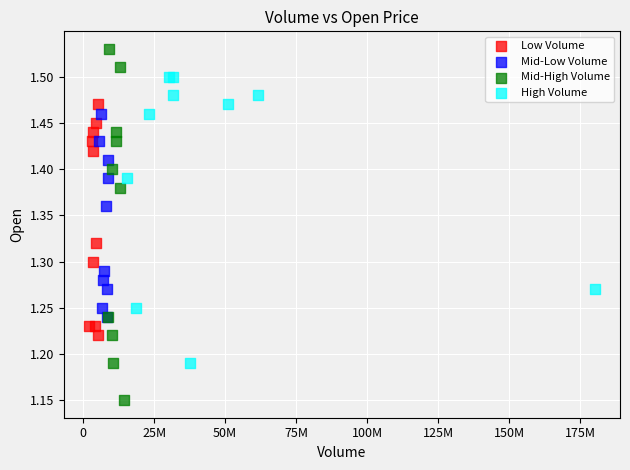

Which series reaches the minimum Y coordinate?

Mid-High Volume